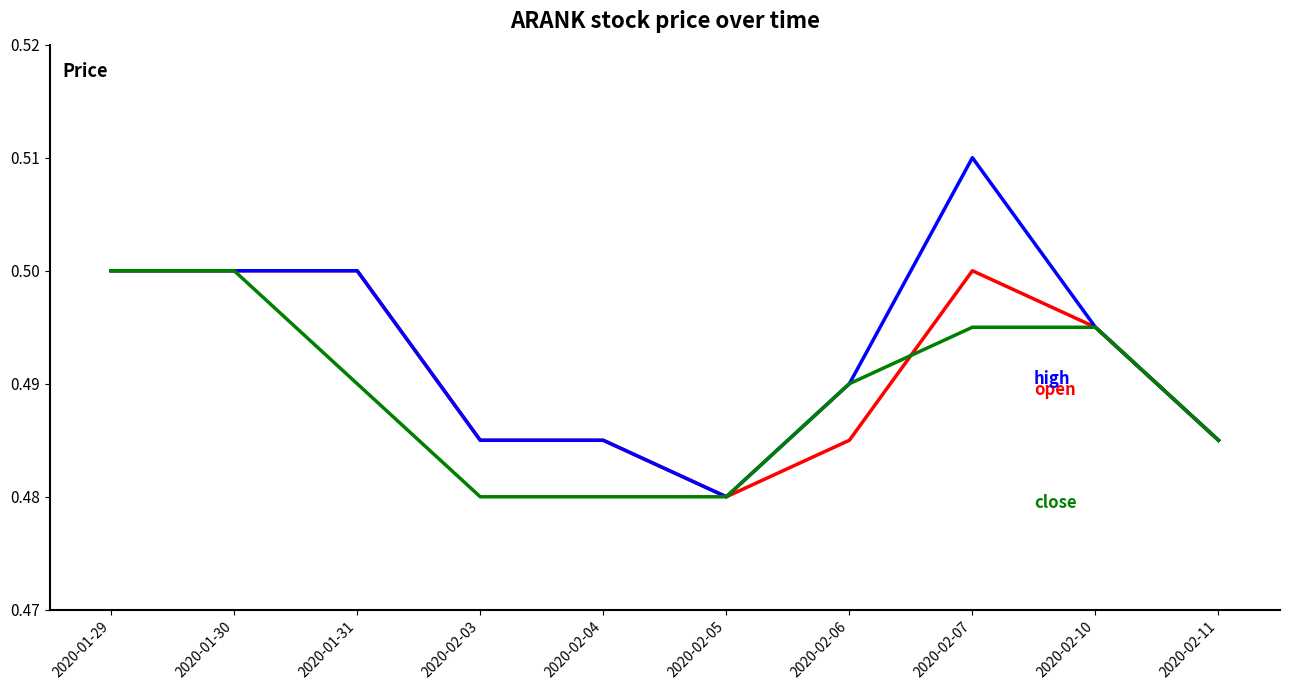

At which category does the chart reach its peak across all series?

2020-02-07